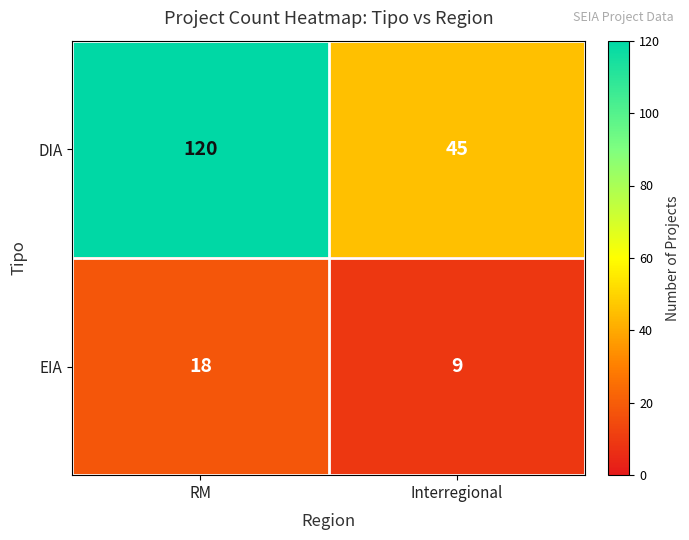

List the series in order of their peak value, highest first.

DIA, EIA